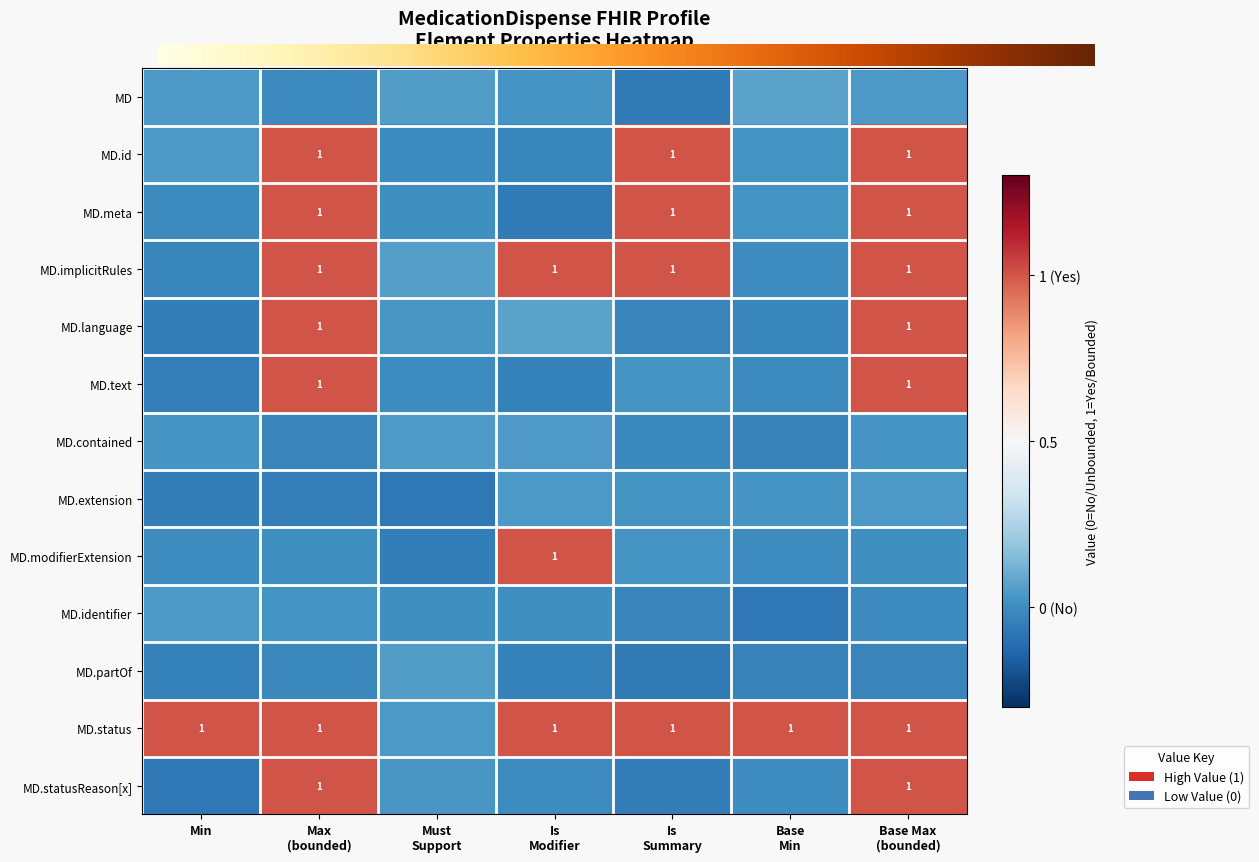

What is the spread (max minus min) of values at 11?

1